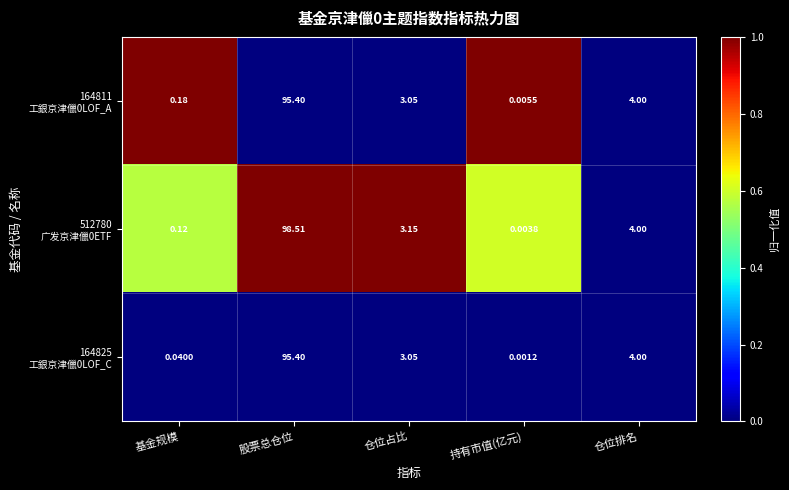

At which category does the chart reach its minimum across all series?

持有市值(亿元)